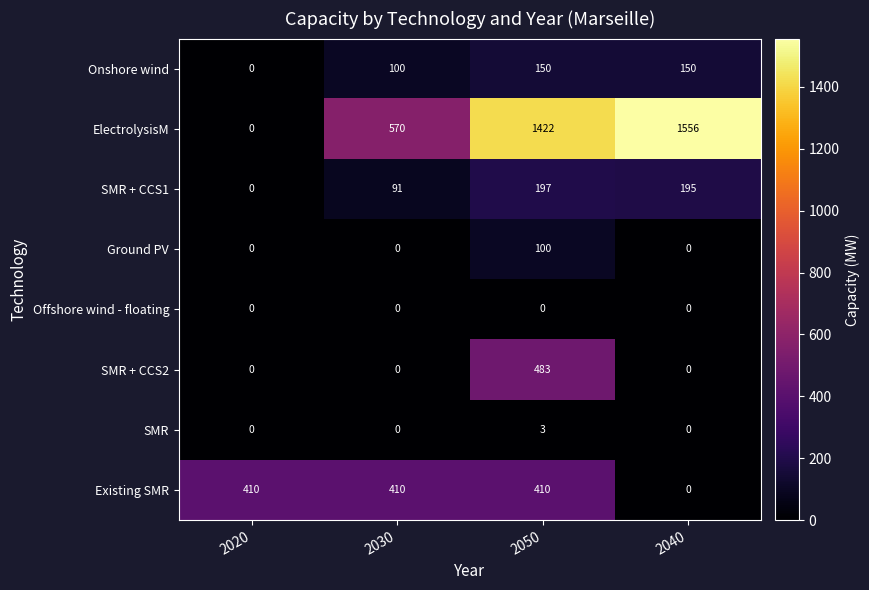

At which category is the sum across all series the highest?

2050